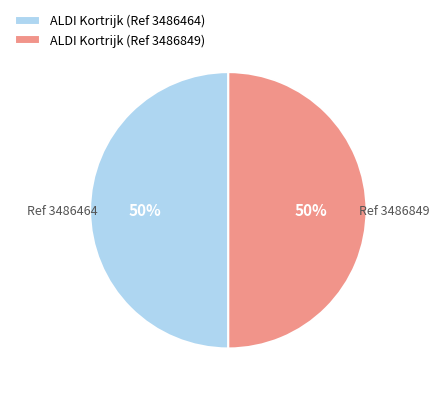

What is the ratio of the value at ALDI Kortrijk (Ref 3486464) to the value at ALDI Kortrijk (Ref 3486849)?

1.0